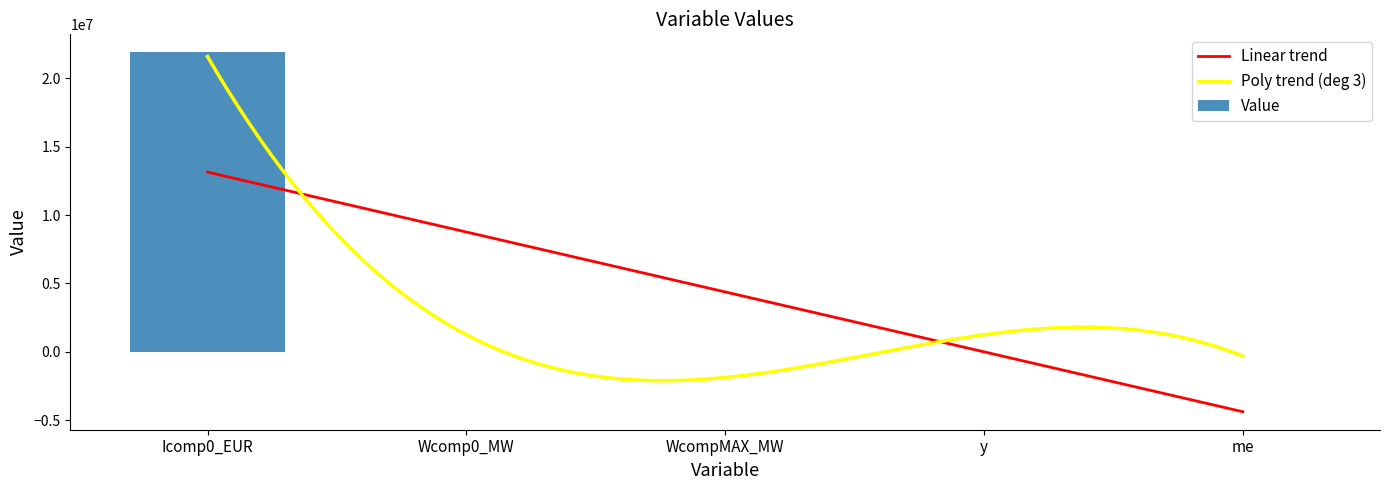

What is the ratio of the value at me to the value at Wcomp0_MW?

0.1